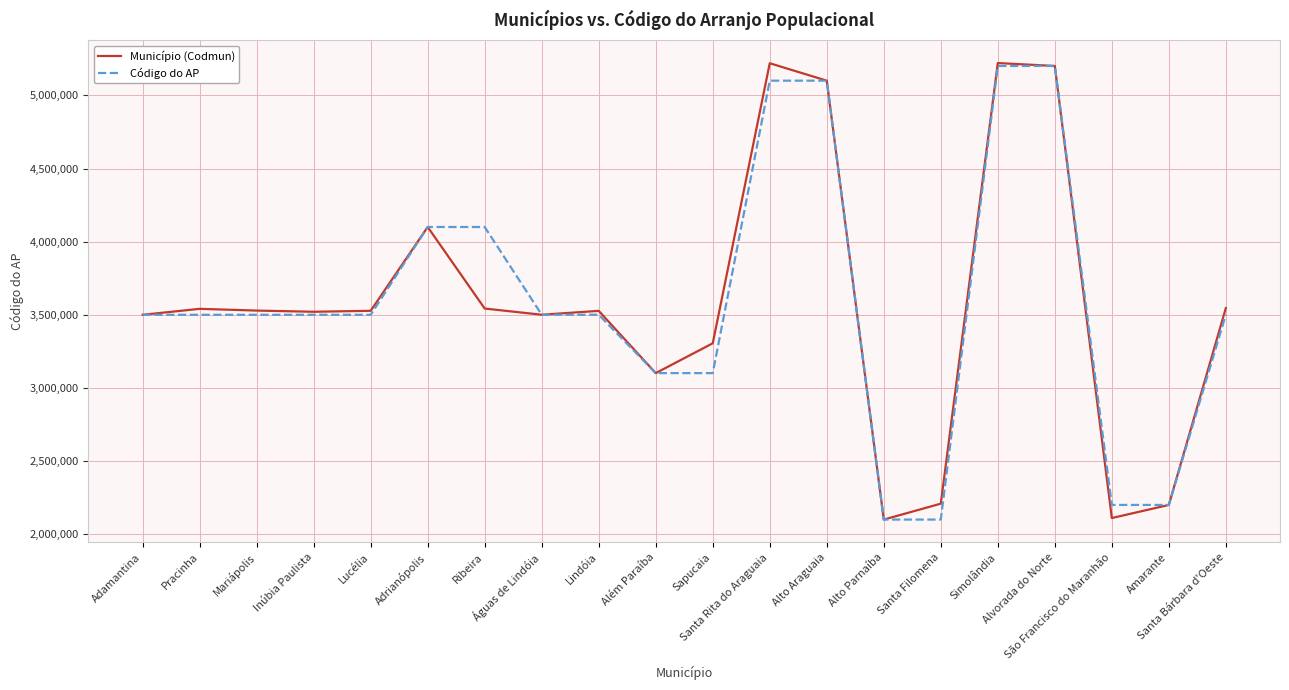

What is the difference between the Município (Codmun) values at Ribeira and Inúbia Paulista?

21994